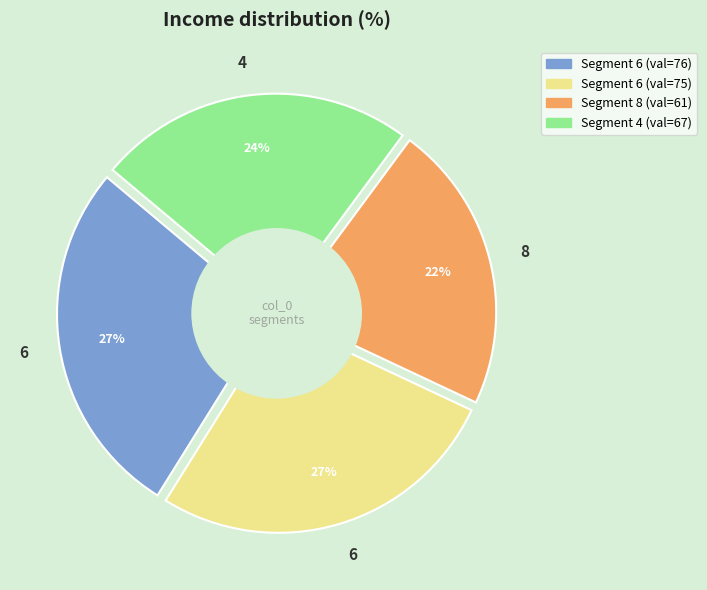

Does 6 account for over 50% of the chart?

No